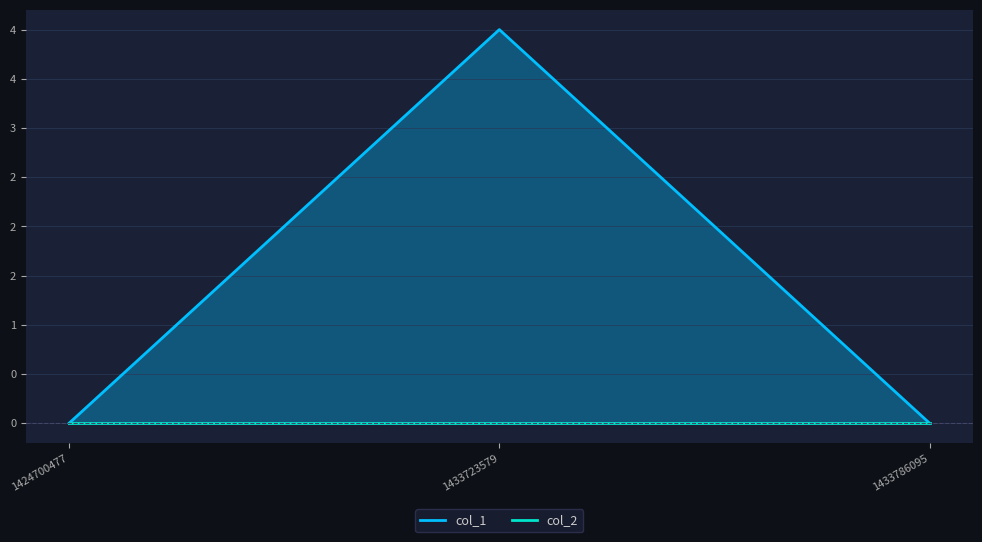

List the labels in order of value, smallest first.

1424700477, 1433786095, 1433723579